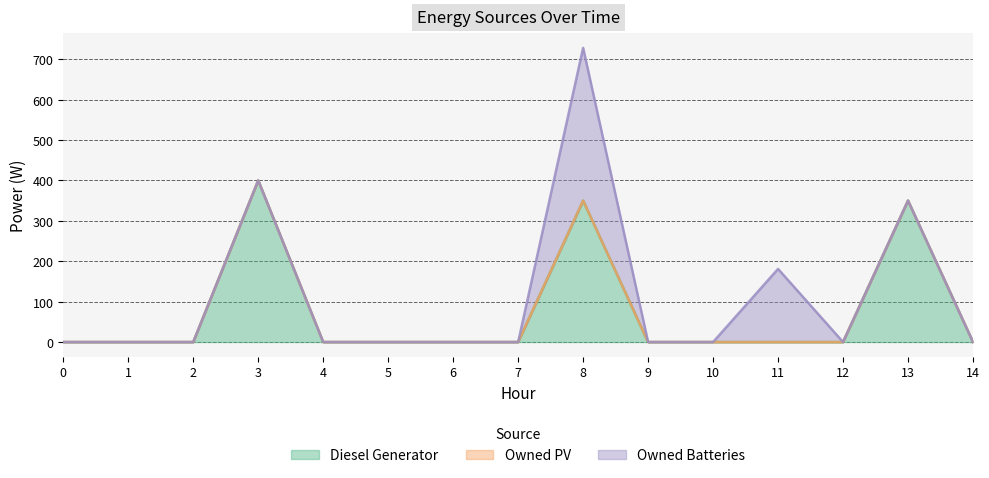

True or false: Owned PV and Diesel Generator intersect in this chart.

False